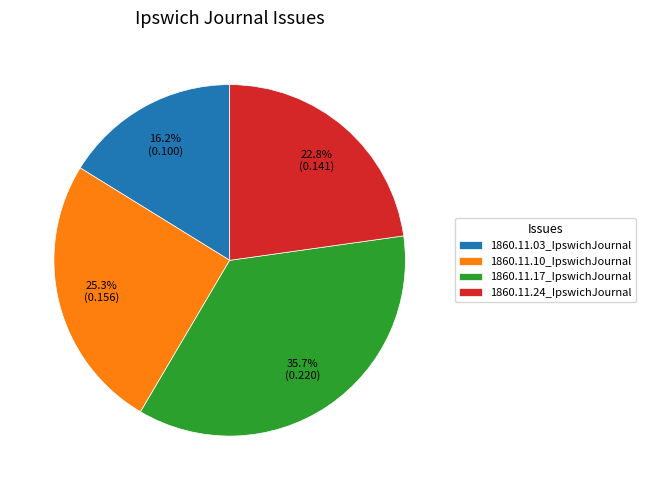

Rank the categories by value from lowest to highest.

1860.11.03_IpswichJournal, 1860.11.24_IpswichJournal, 1860.11.10_IpswichJournal, 1860.11.17_IpswichJournal